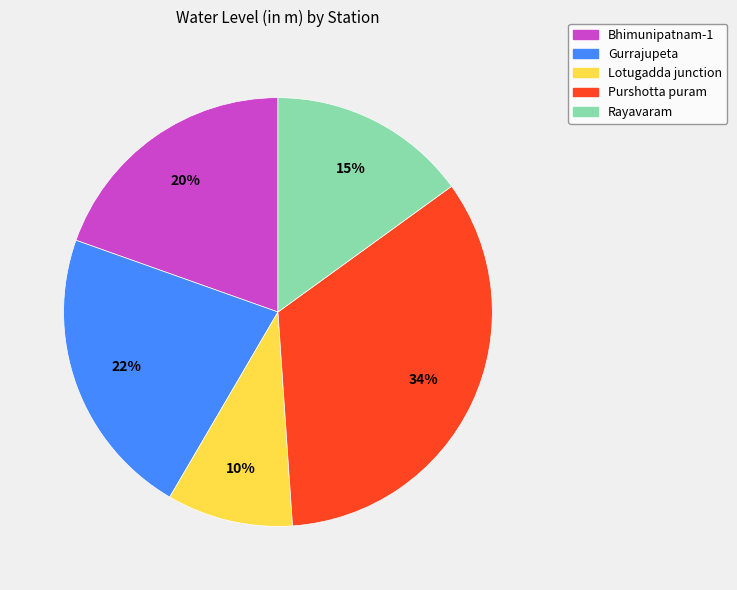

Between Gurrajupeta and Purshotta puram, which is larger?

Purshotta puram